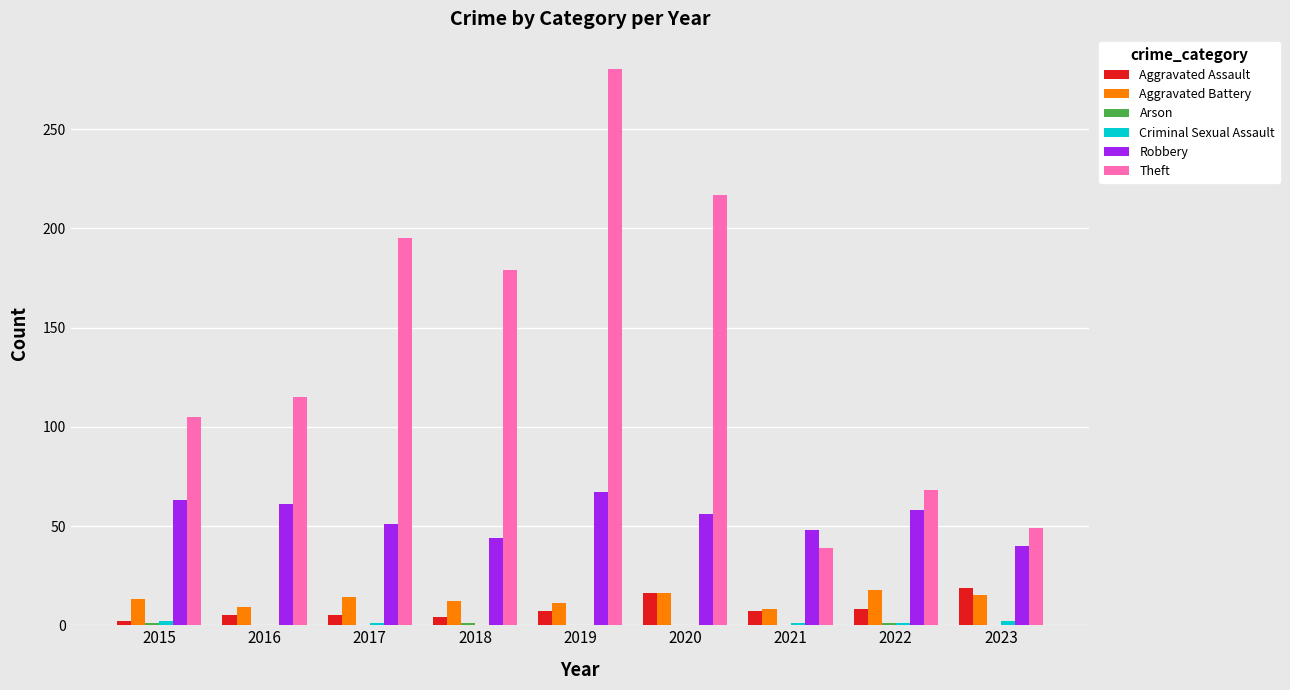

How many categories are shown in the chart?

9